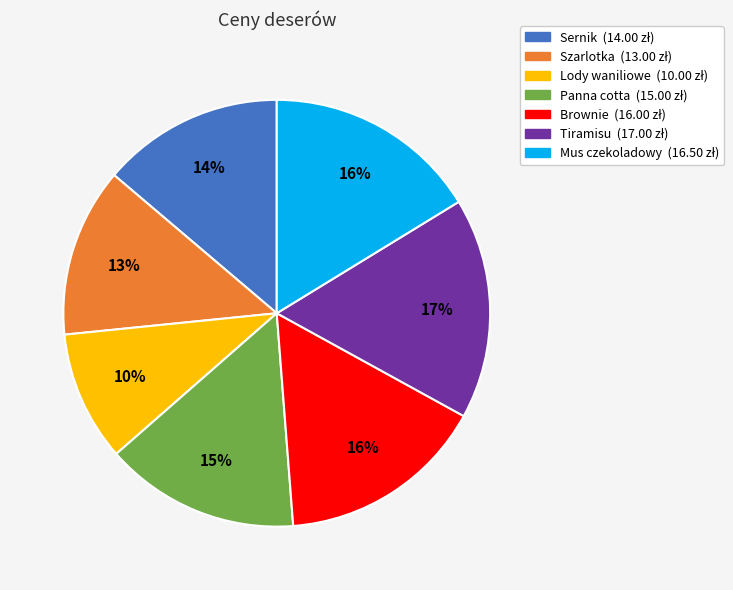

To the nearest percent, what is the difference between the largest and smallest slice percentages?

7%